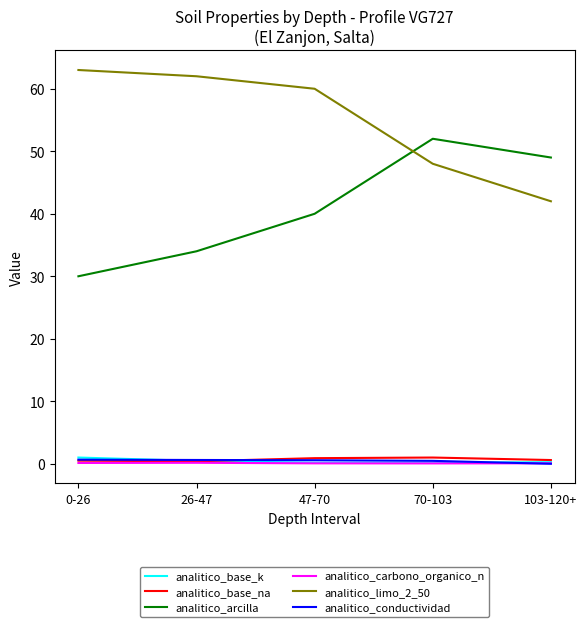

What are all the series names shown in the legend?

analitico_base_k, analitico_base_na, analitico_arcilla, analitico_carbono_organico_n, analitico_limo_2_50, analitico_conductividad